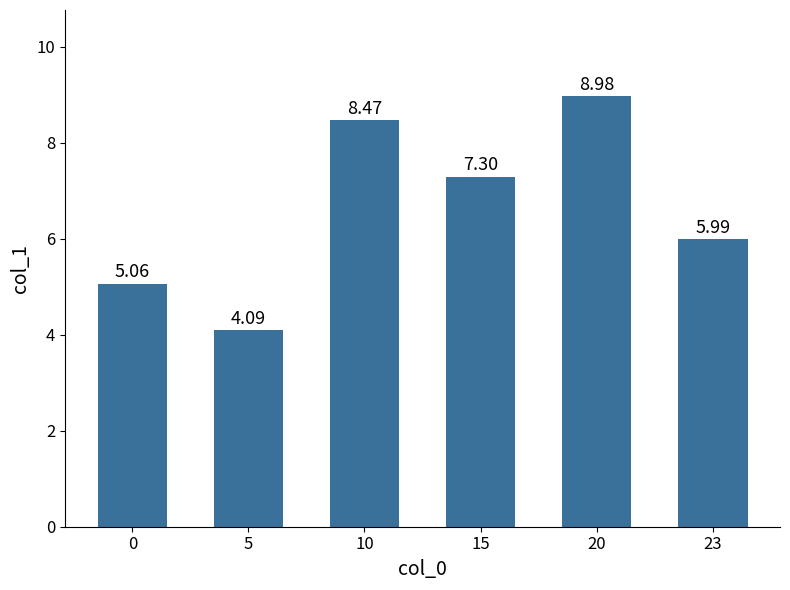

Are the bars grouped side by side (vs. stacked)?

No